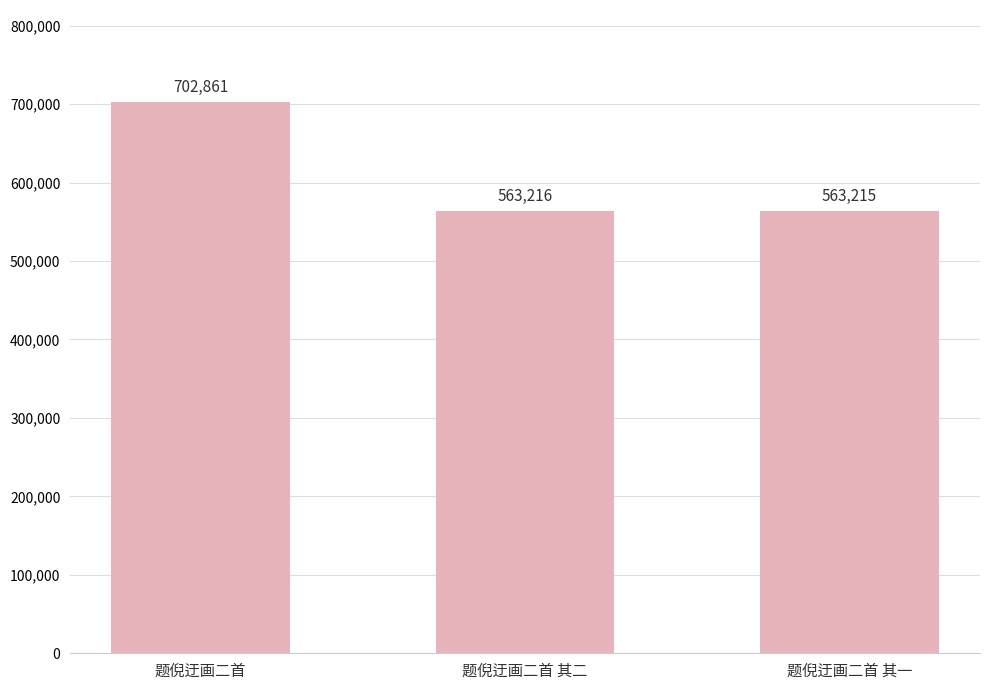

What is the change in value from 题倪迂画二首 其二 to 题倪迂画二首 其一?

-1